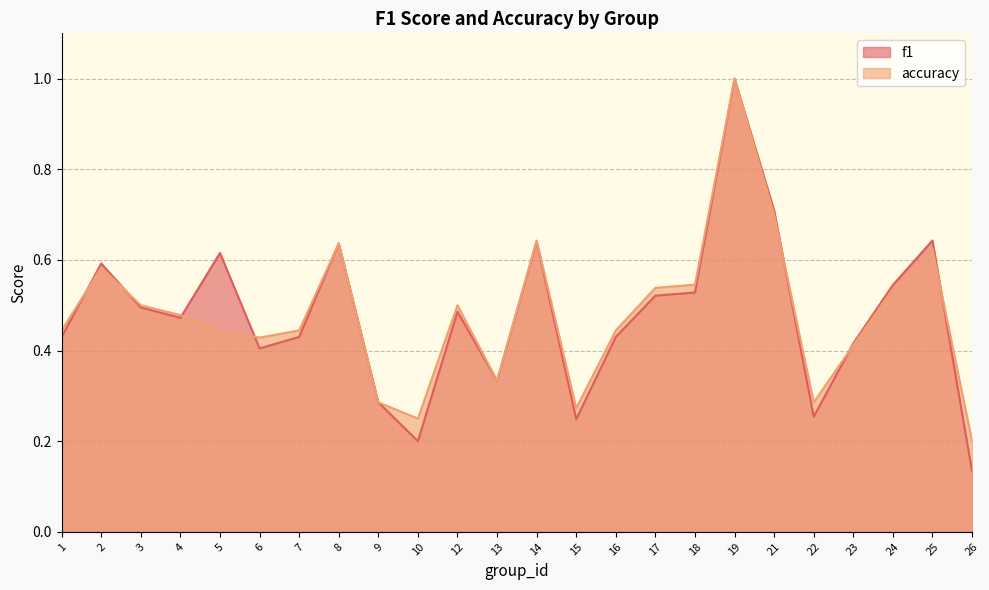

Does the chart display data point markers on the line(s)?

No